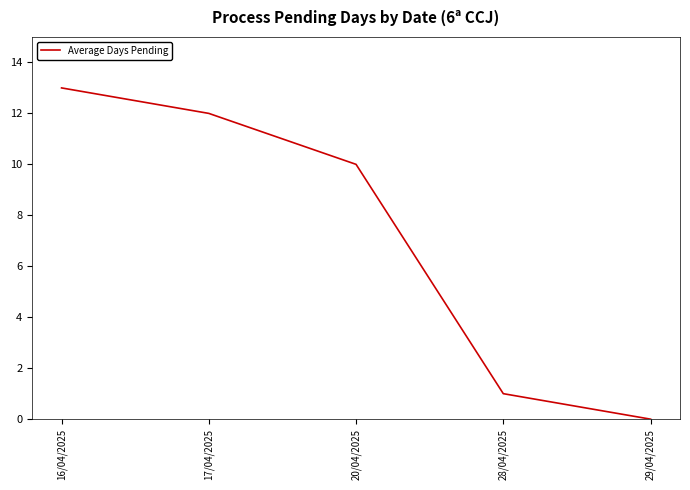

The value at 20/04/2025 is 10. True or false?

True